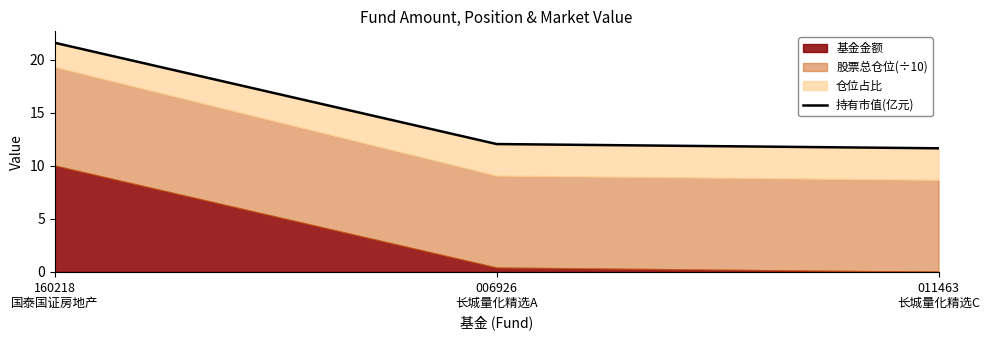

Reading right to left, list all the values displayed in this chart.

11.7	12.1	21.6